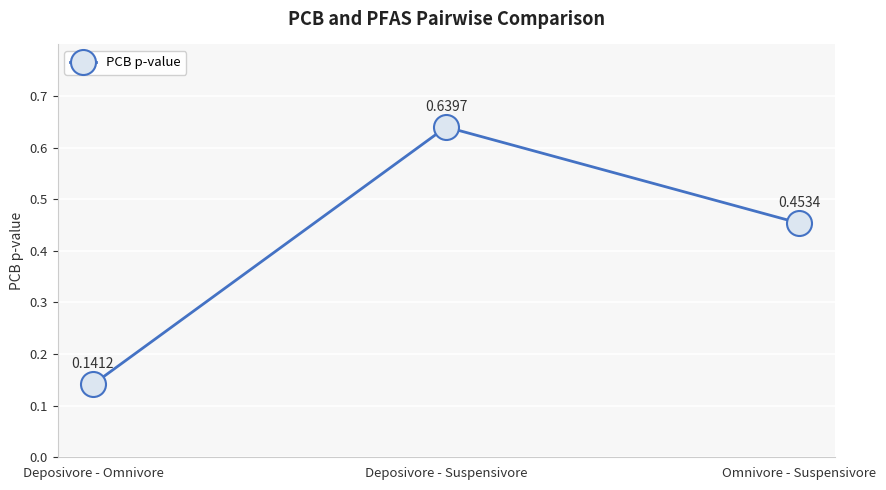

What is the difference between the maximum and second lowest values?

0.2